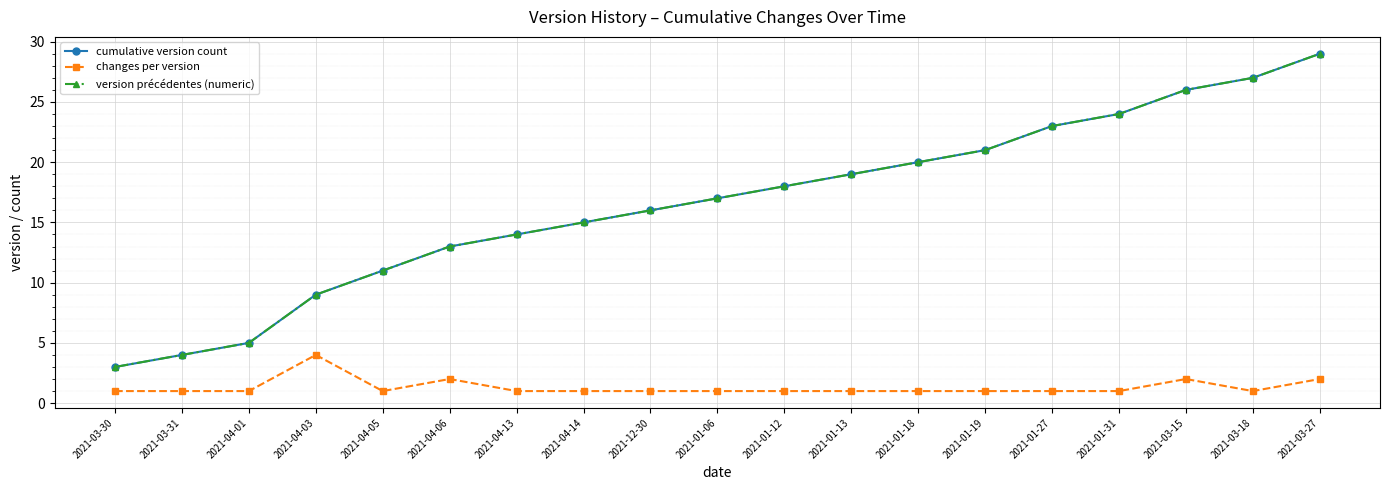

Which label corresponds to the smallest value in the chart?

2021-03-30